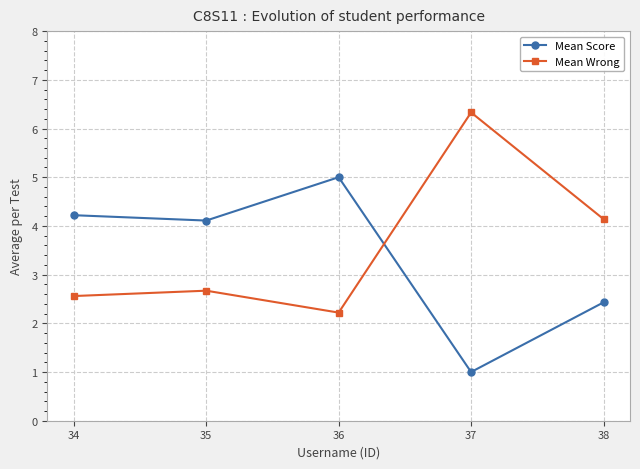

What is the spread (max minus min) of values at 36?

2.8